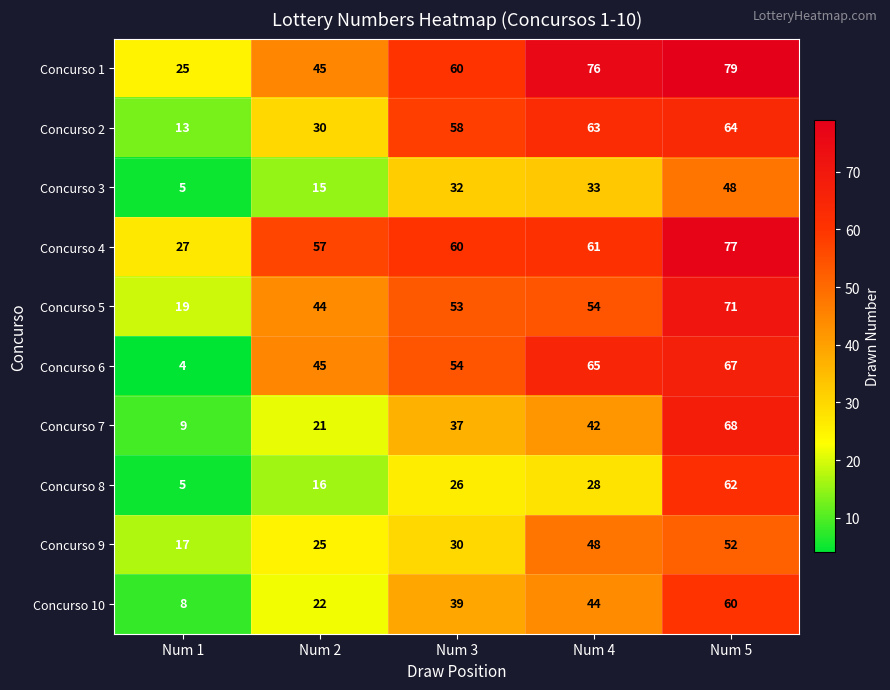

The value of Concurso 8 at Num 4 is 9. True or false?

False